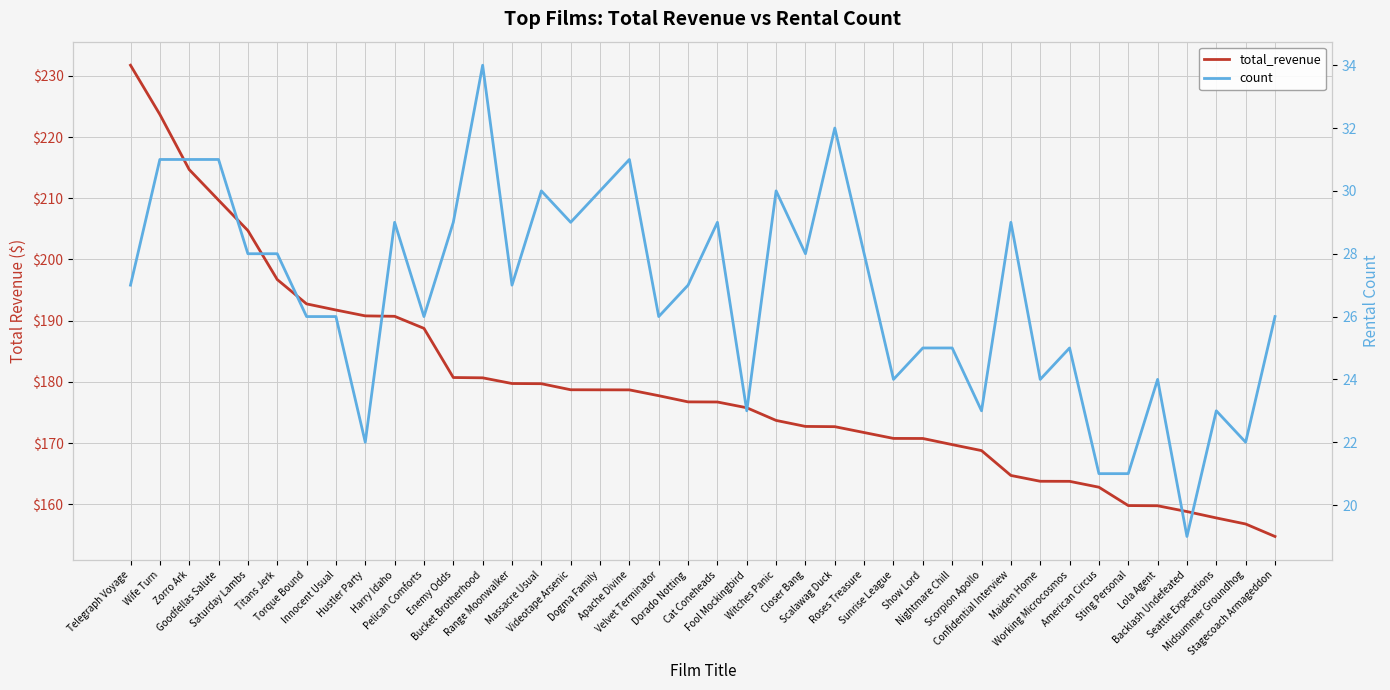

Rank the series at Closer Bang from lowest to highest value.

count, total_revenue